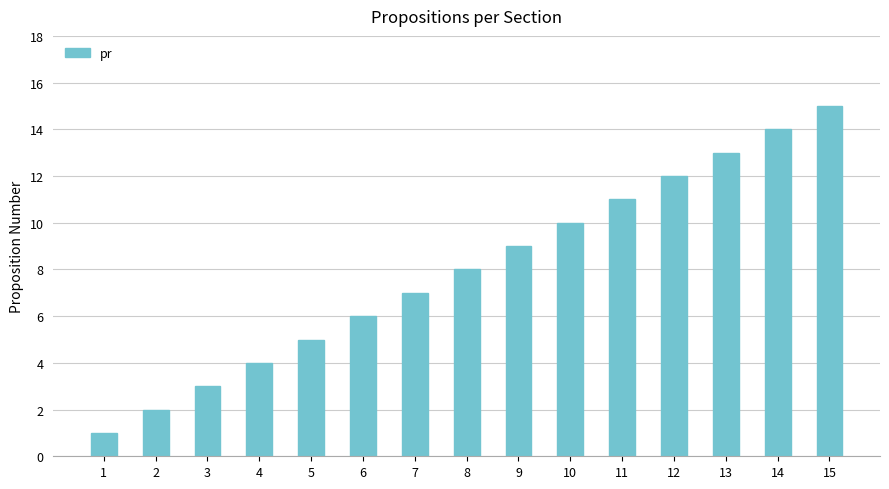

Read the value at 9, to the nearest 5.

10